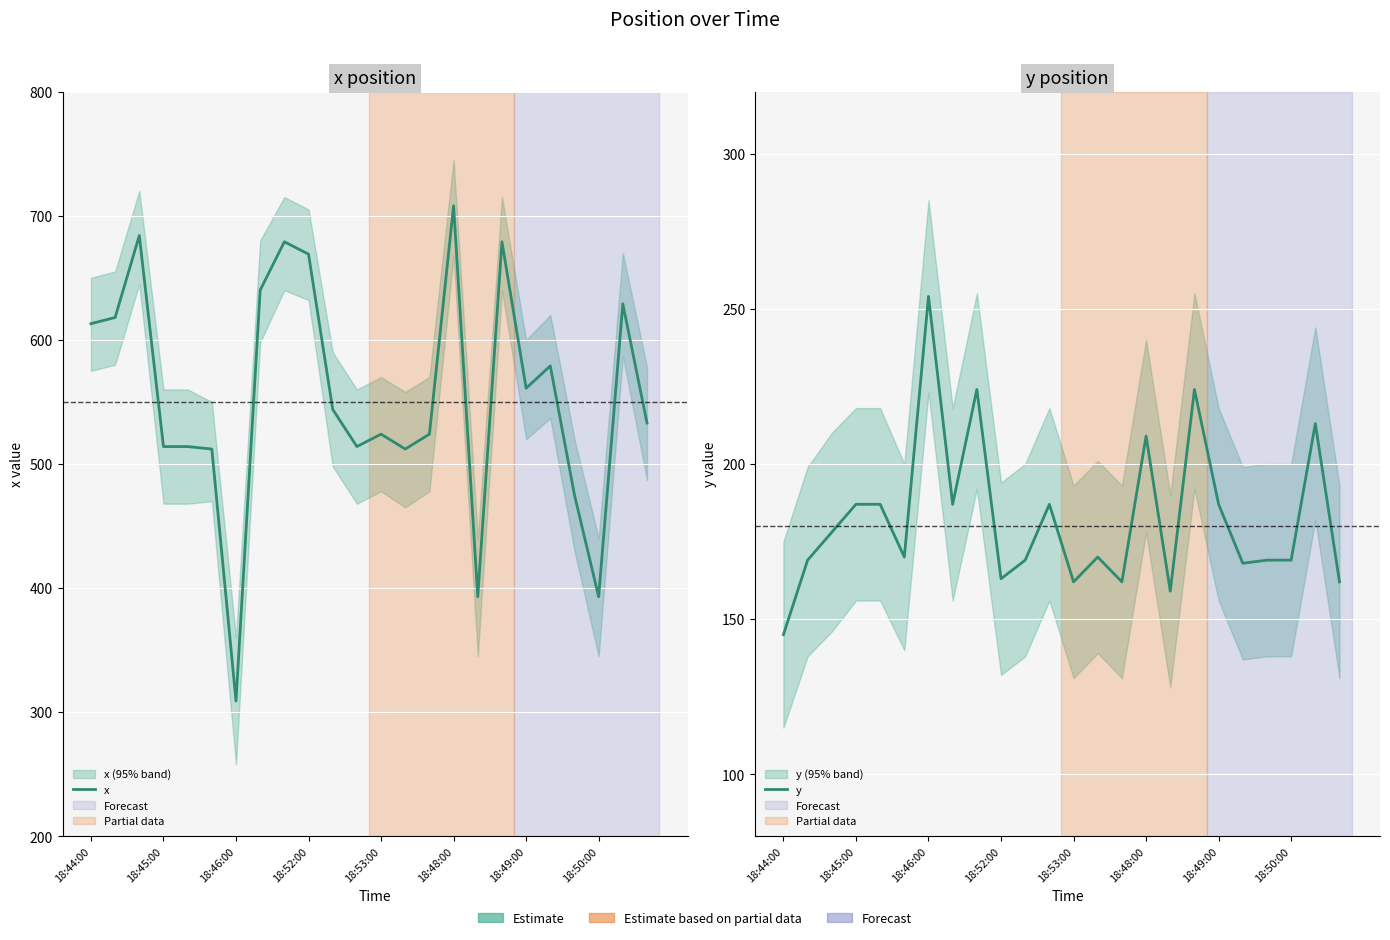

Which category has the lowest value in the y series?

18:44:00